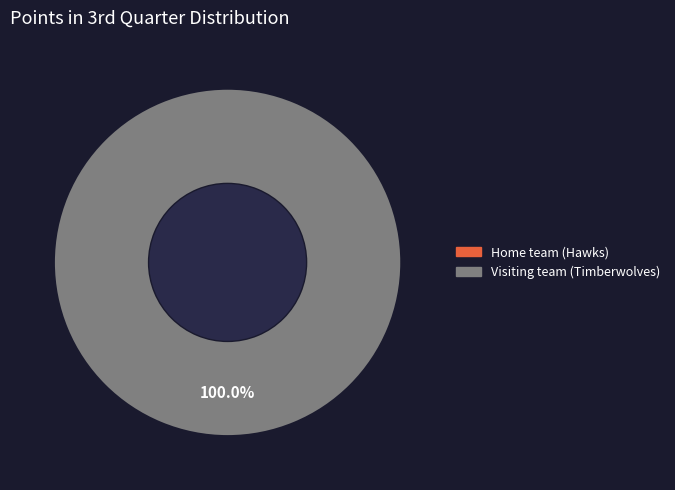

Which slice is the largest?

Visiting team (Timberwolves)